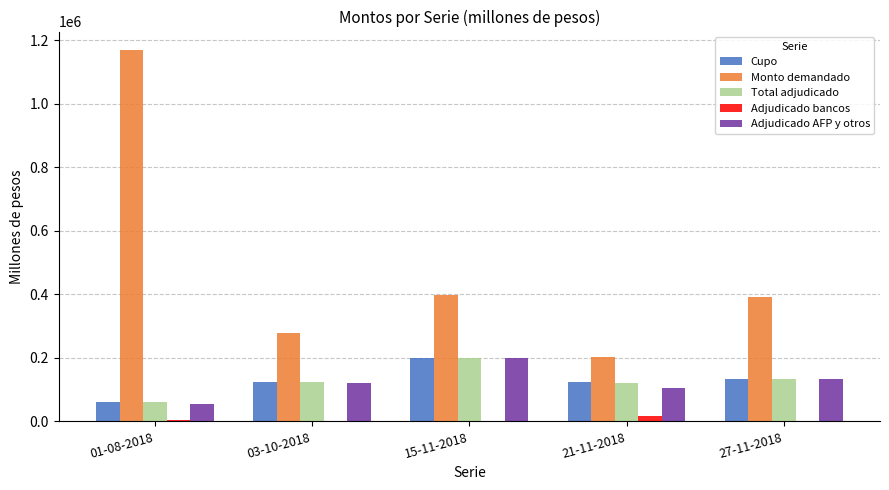

How many categories are shown in the chart?

5